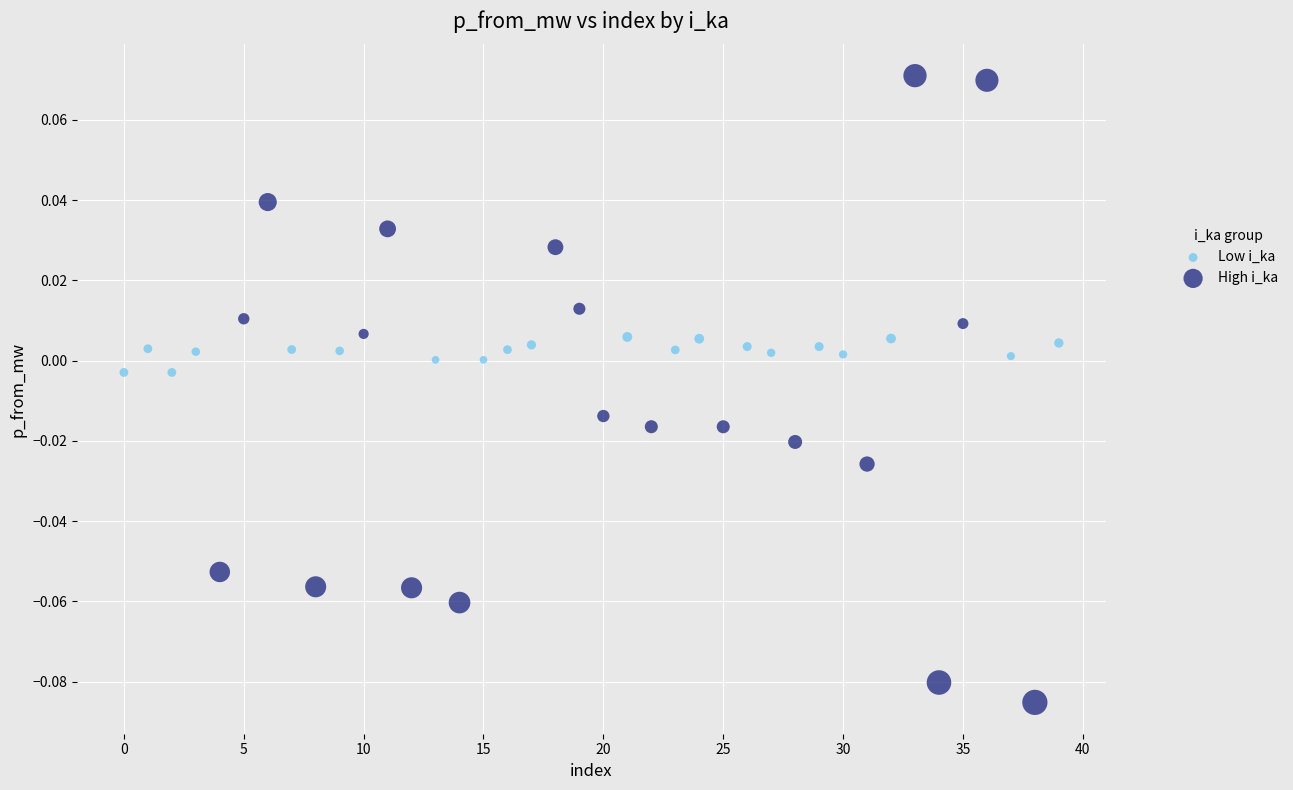

Which series has the widest spread of Y values?

High i_ka